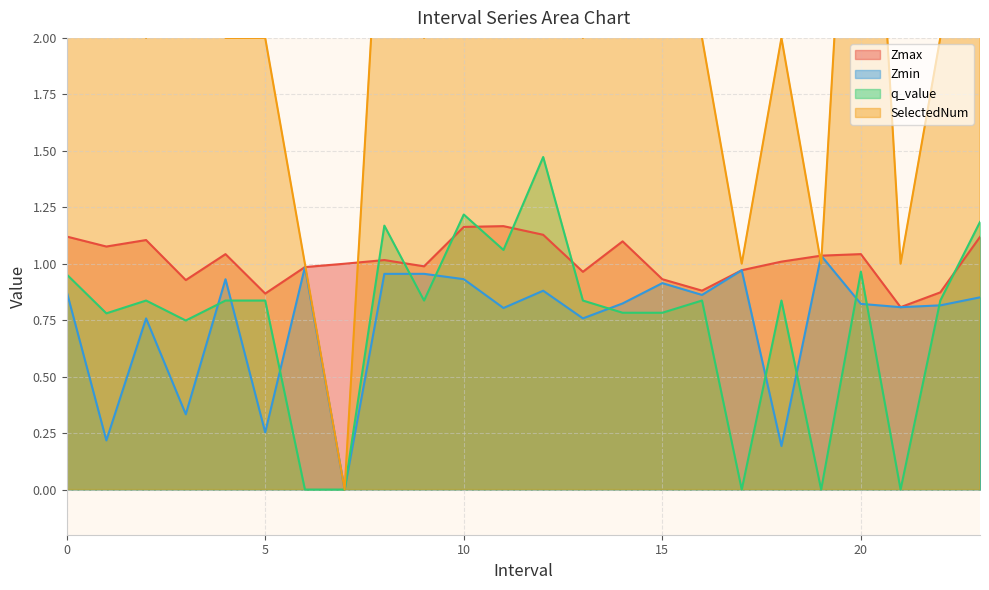

What is the sum of all SelectedNum values?

69.0